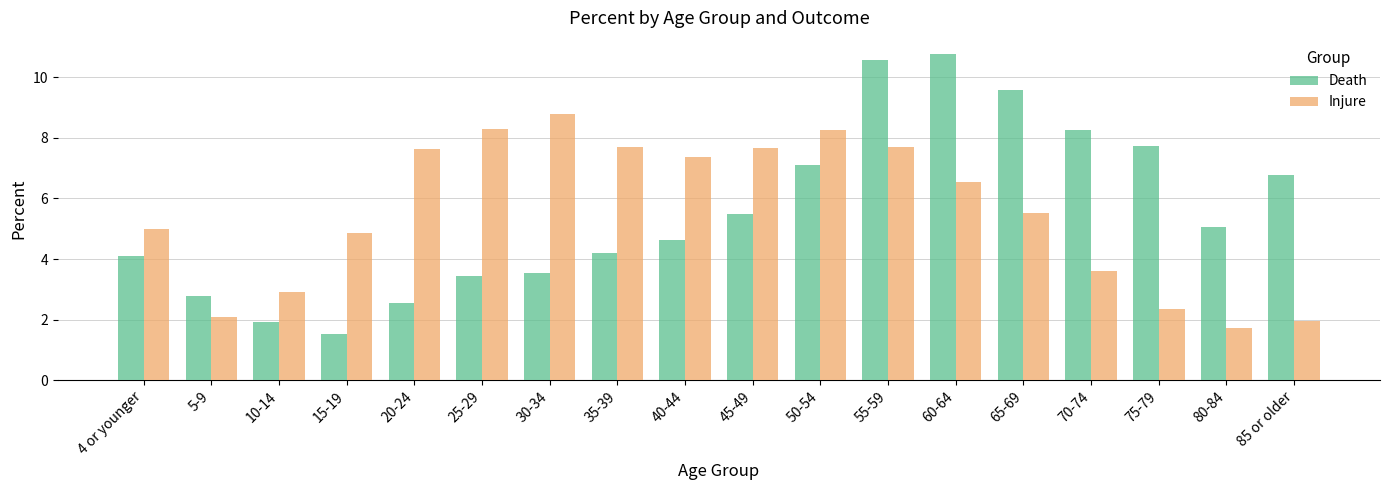

Which label corresponds to the smallest value in the chart?

15-19